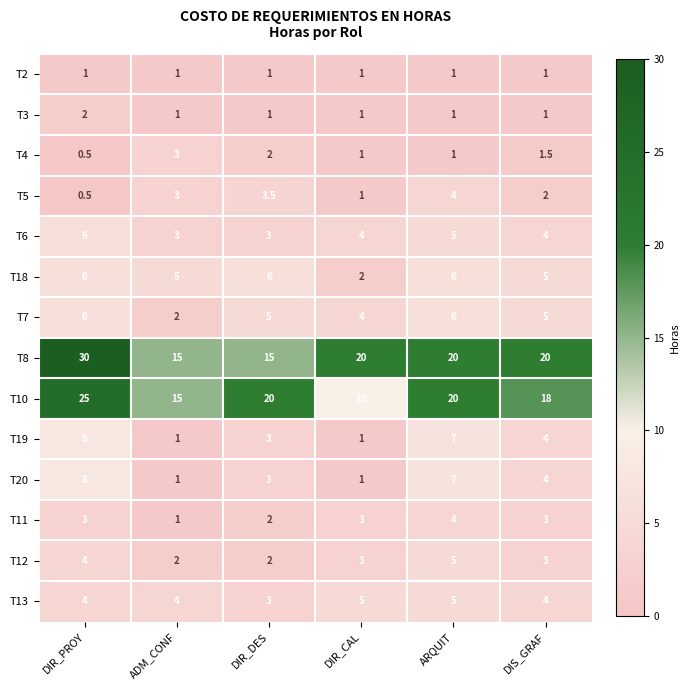

Is it true that T5 equals 0.5 at DIR_CAL?

False